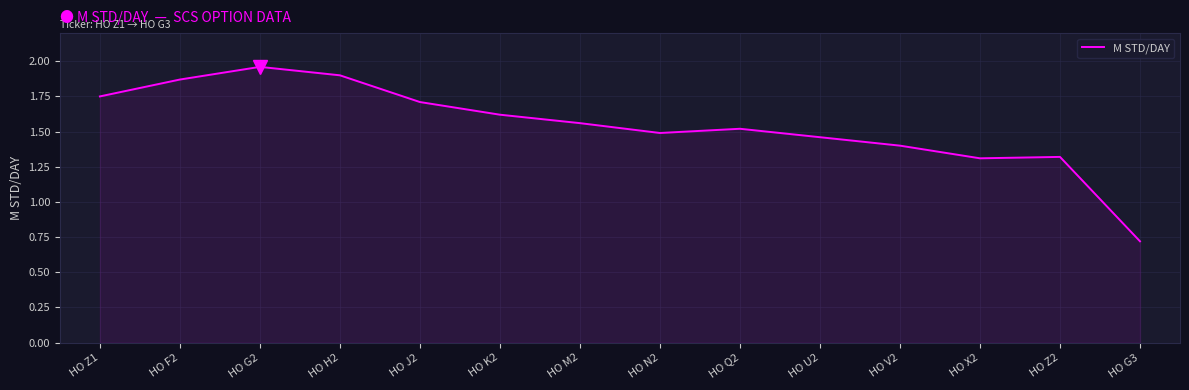

What position from the left is HO Q2?

9